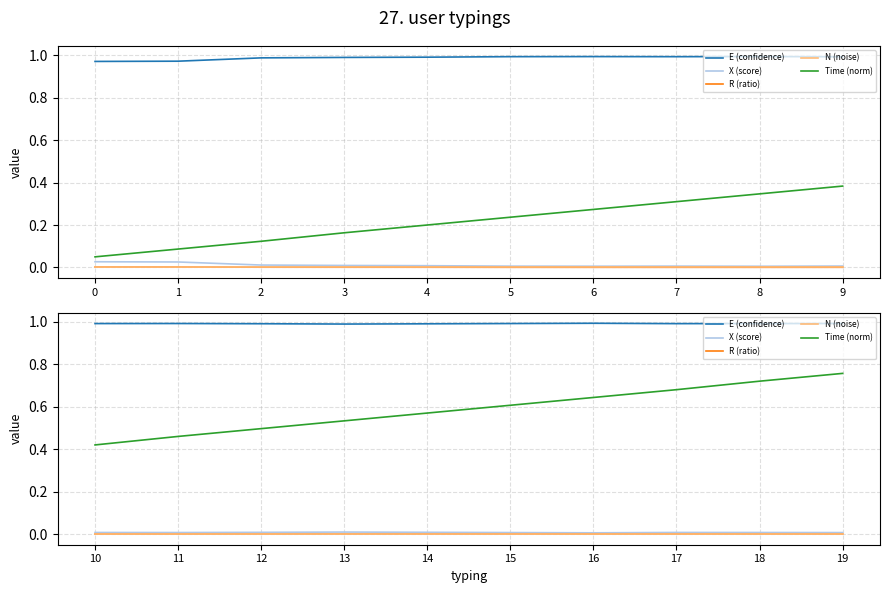

Does the chart display data point markers on the line(s)?

No